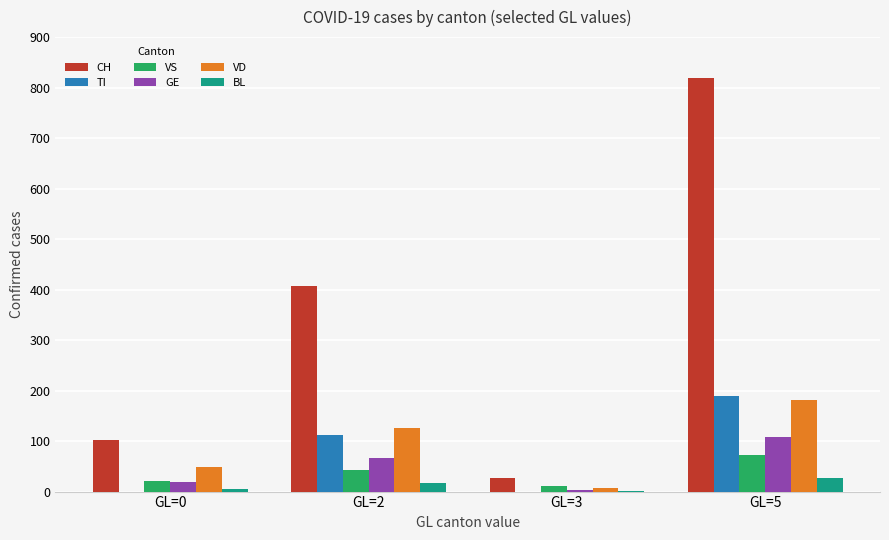

At which category is the sum across all series the highest?

GL=5